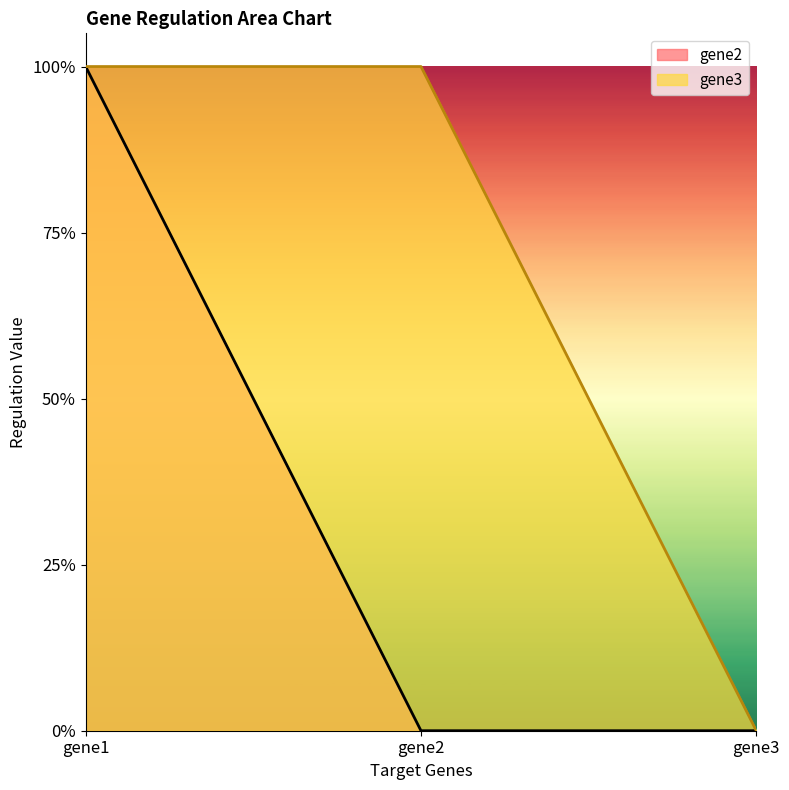

How many lines are shown in the chart?

2